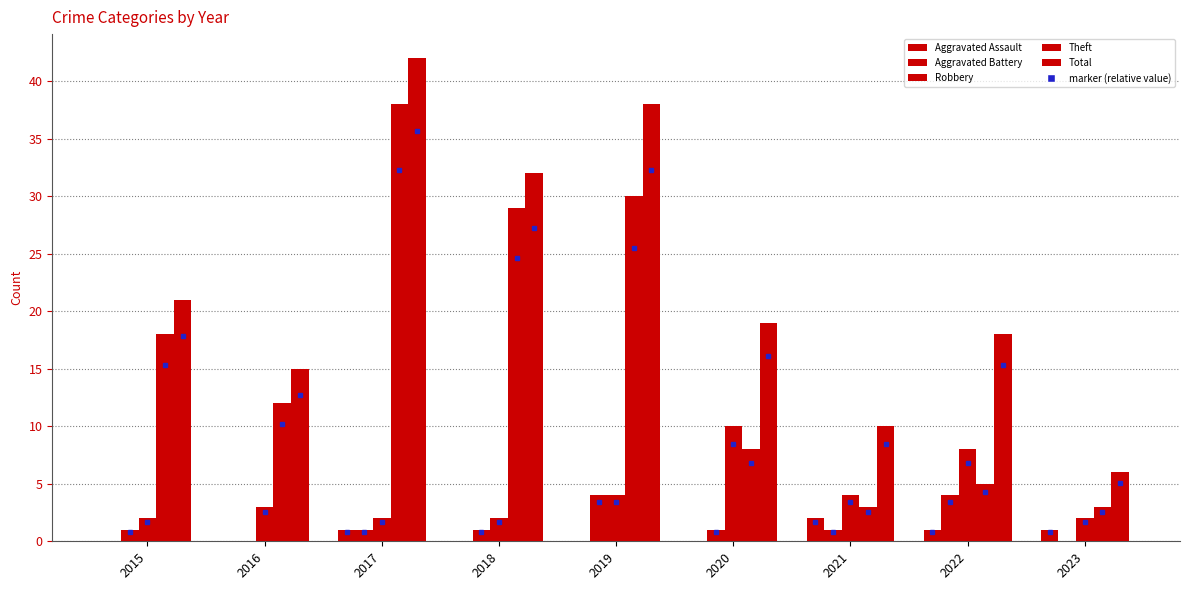

How many groups of bars are there?

9